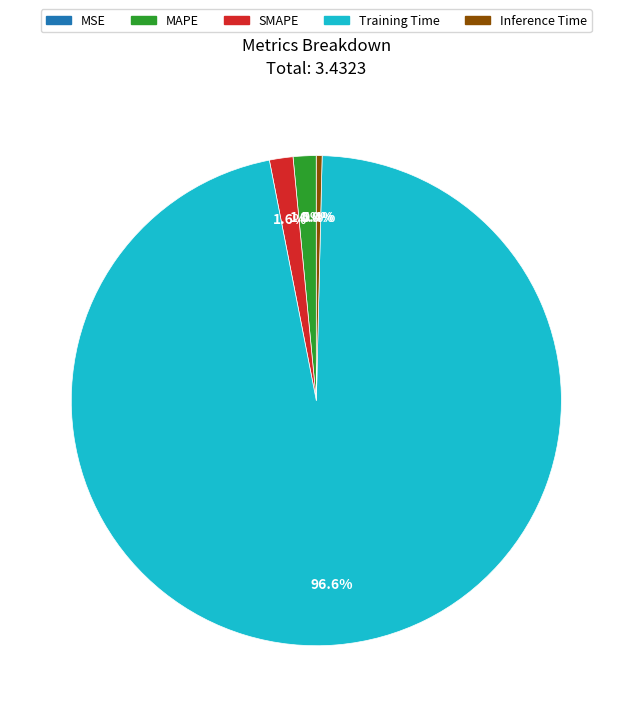

What is the largest slice in the pie chart?

Training Time